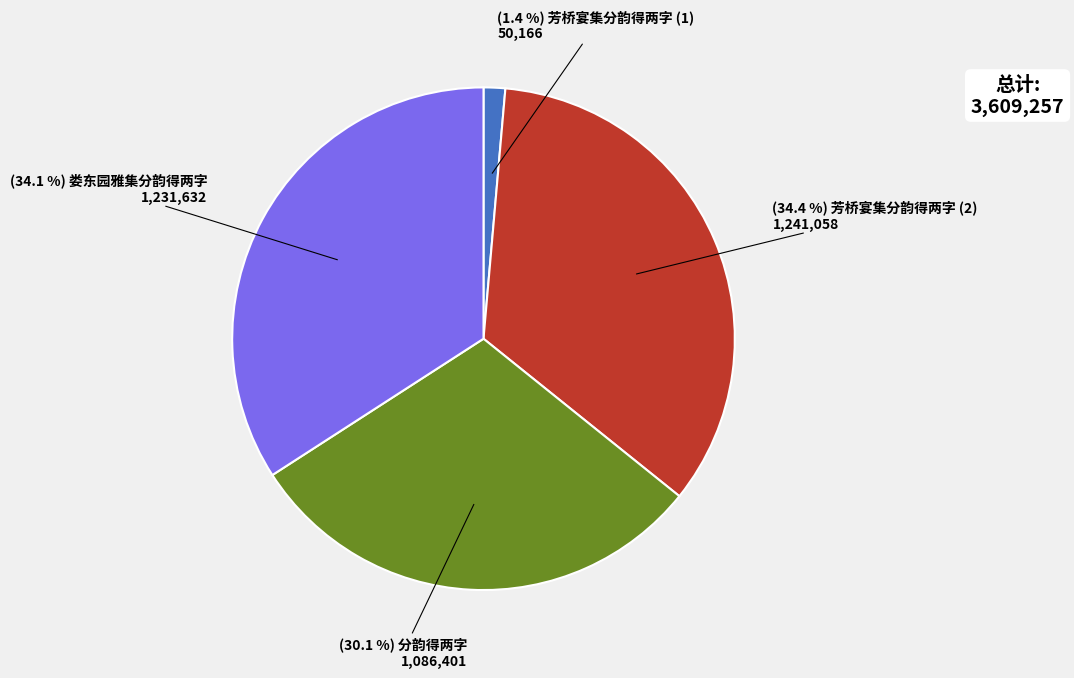

Is there a majority slice in this chart?

No